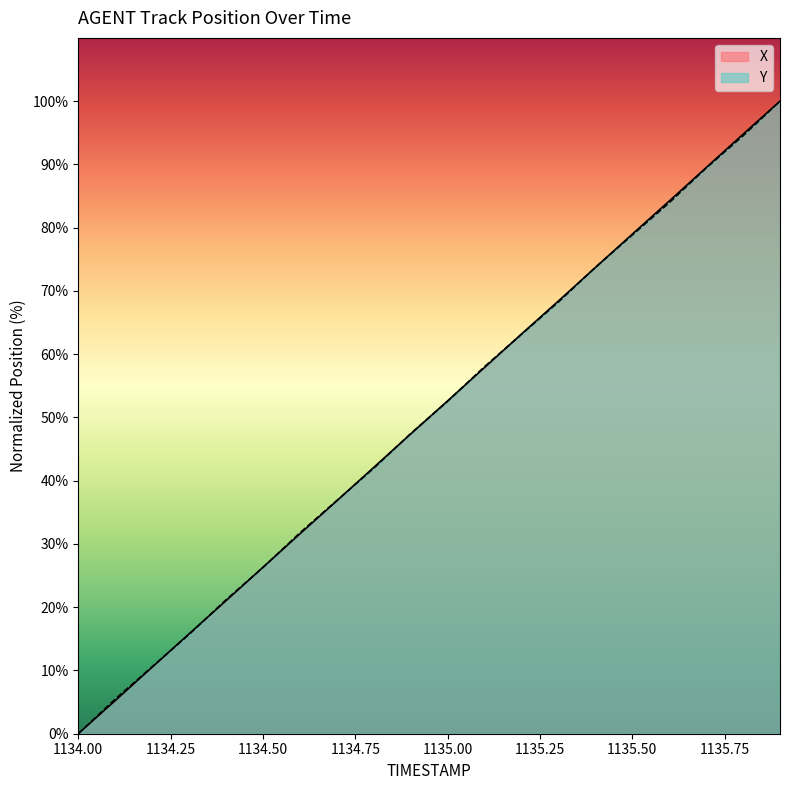

Count the number of categories in the chart.

20